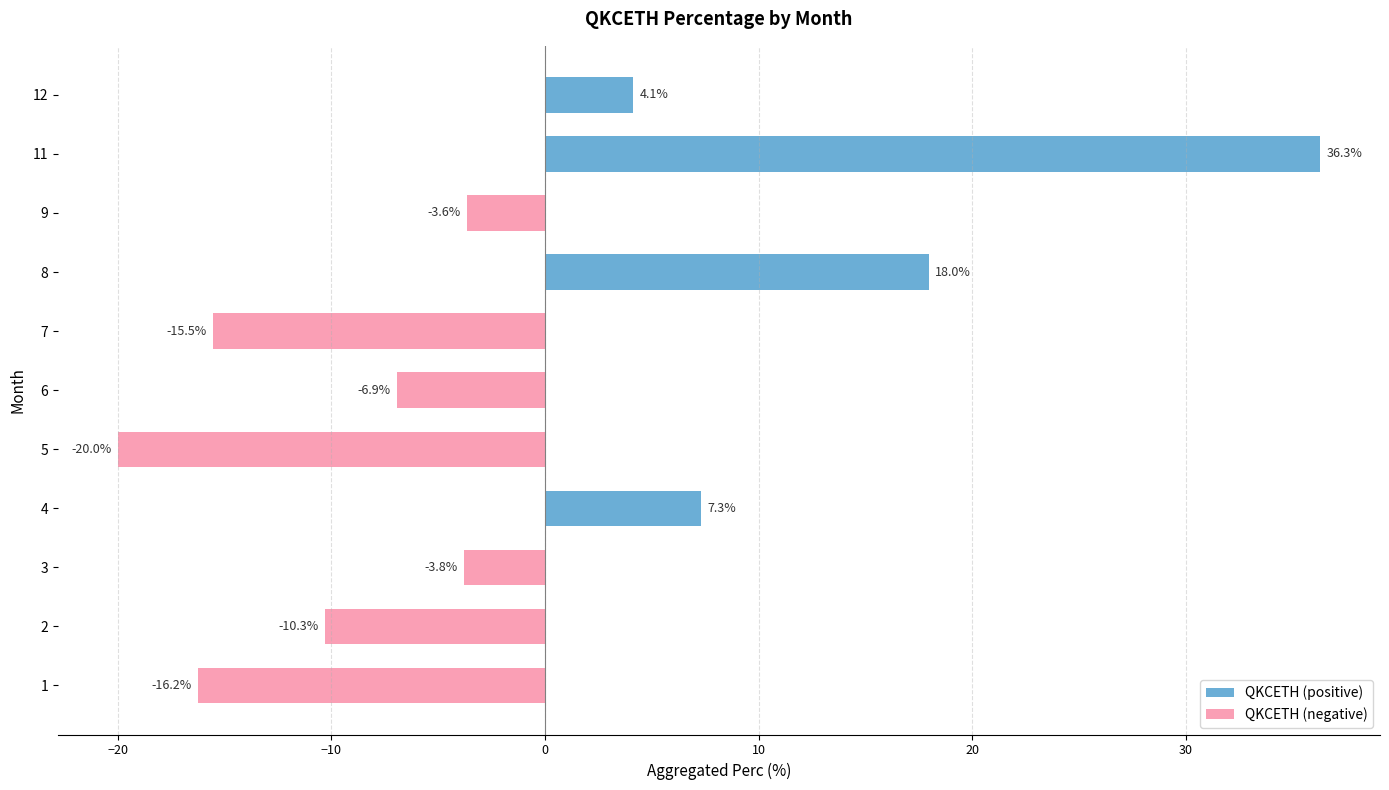

How many data points are less than -3?

7